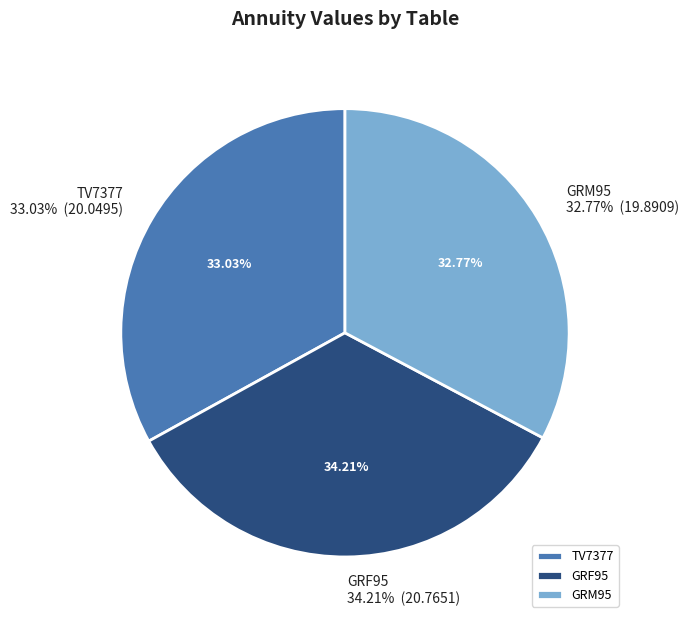

To the nearest percent, what is the combined percentage of TV7377 and GRF95?

67%